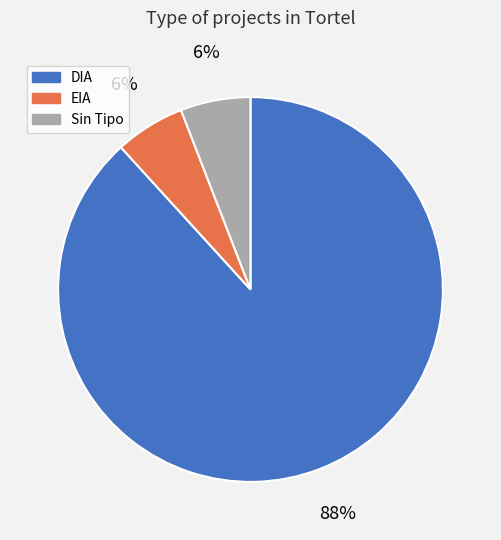

What percentage is the EIA slice, to the nearest percent?

6%